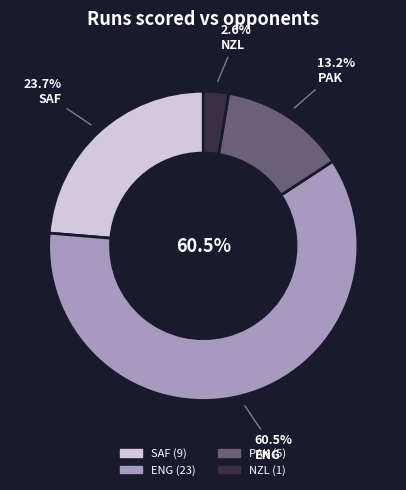

True or false: SAF accounts for 30% of the total.

False